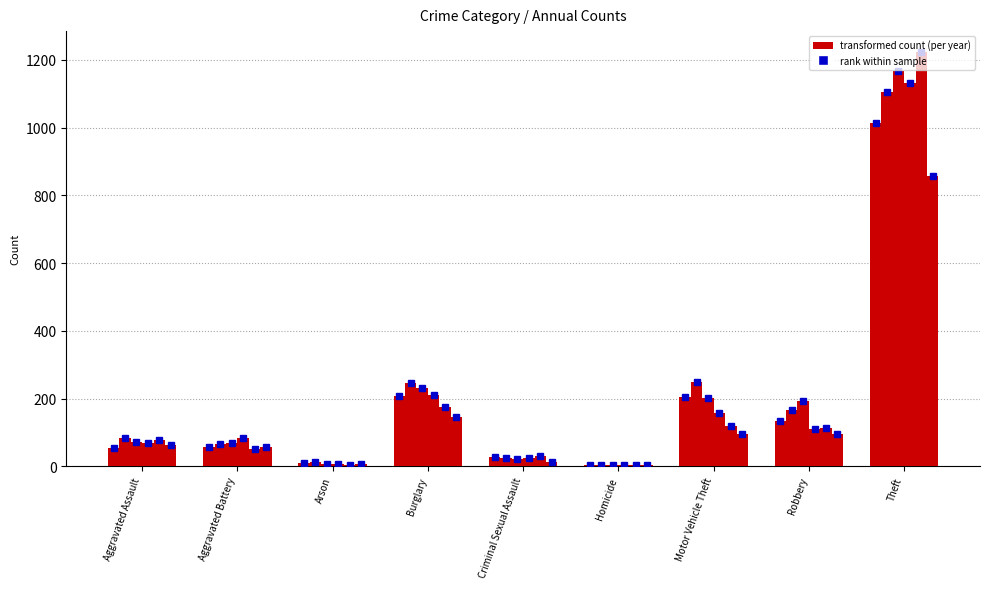

Which category has the highest value across all series?

Theft